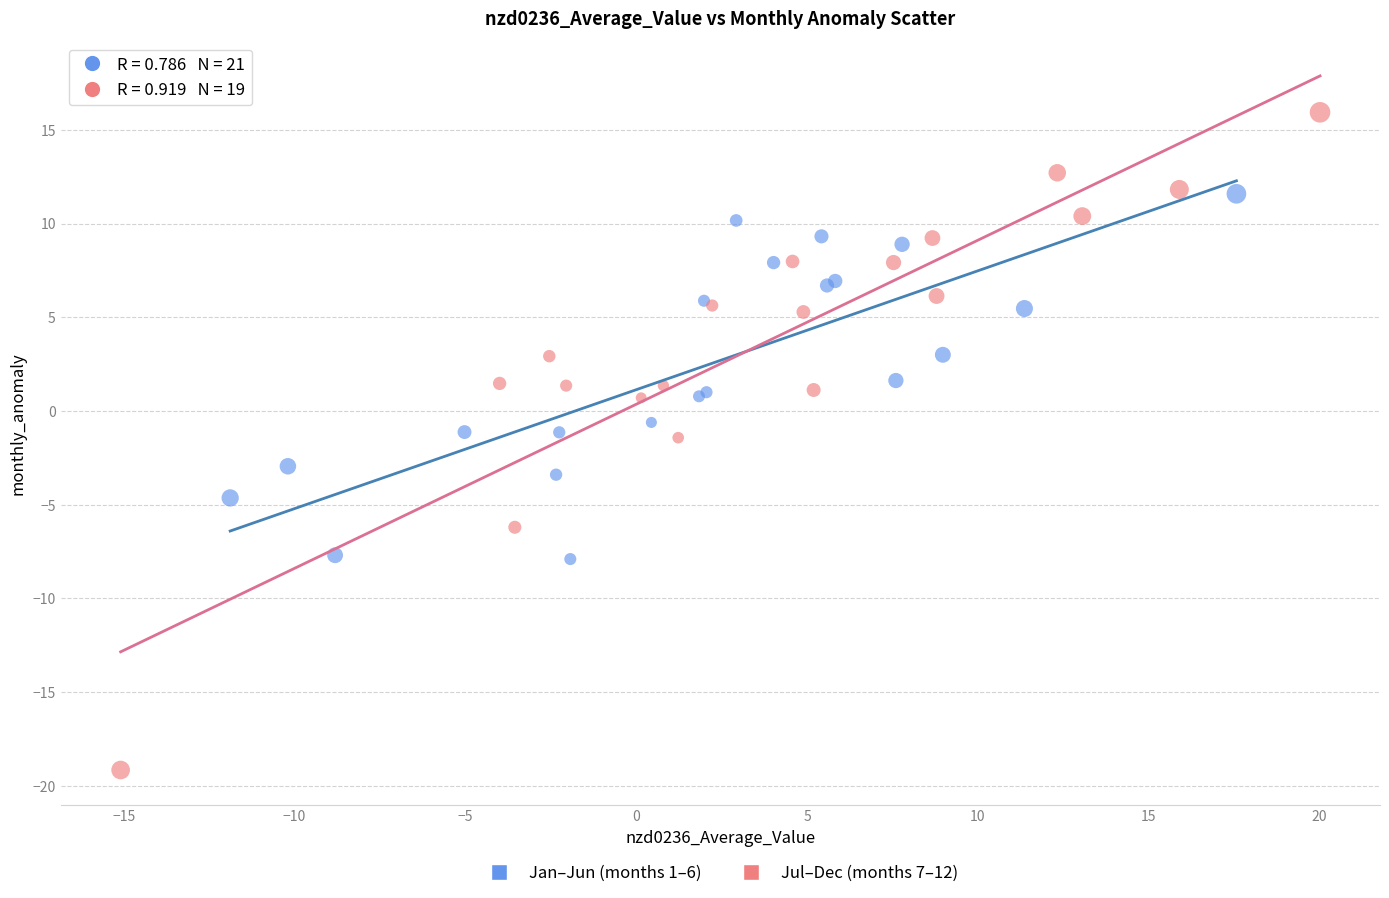

Which series has the largest Y range (max minus min)?

Jul–Dec (months 7–12)